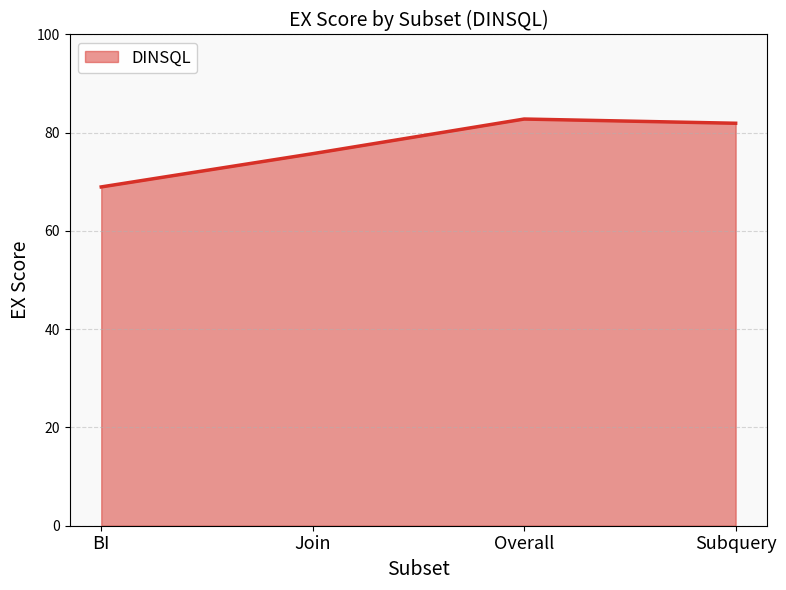

How many lines are shown in the chart?

1